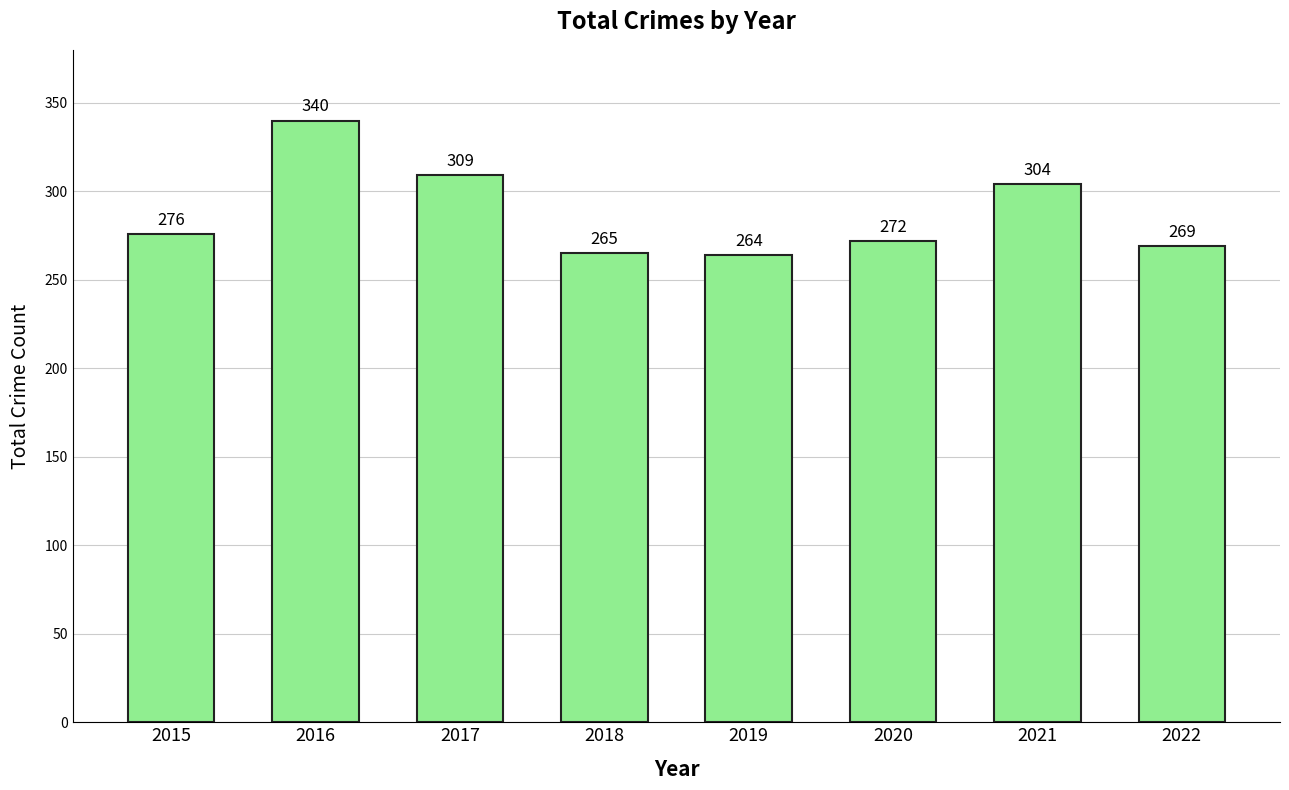

What is the average value?

287